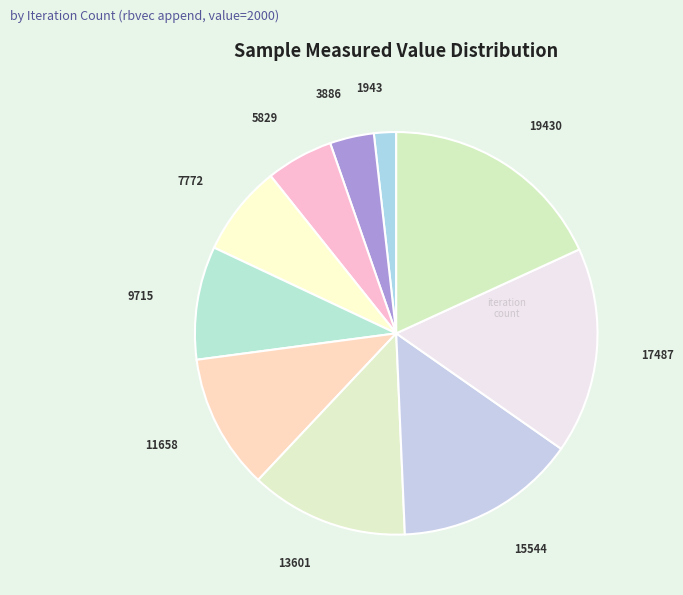

Rank the categories by value from highest to lowest.

19430, 17487, 15544, 13601, 11658, 9715, 7772, 5829, 3886, 1943